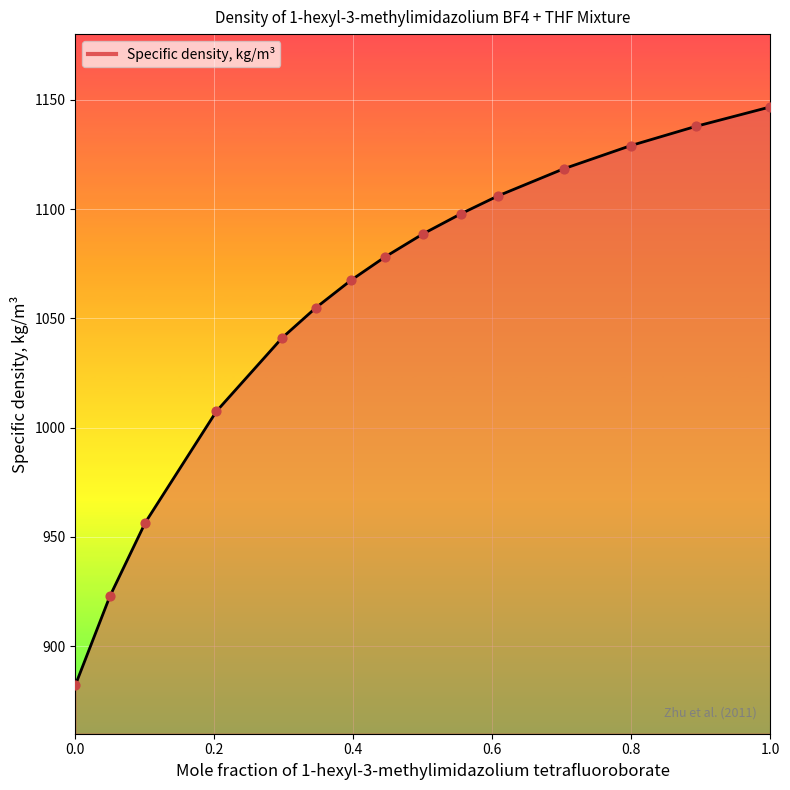

What is the difference between the maximum and minimum values?

264.6